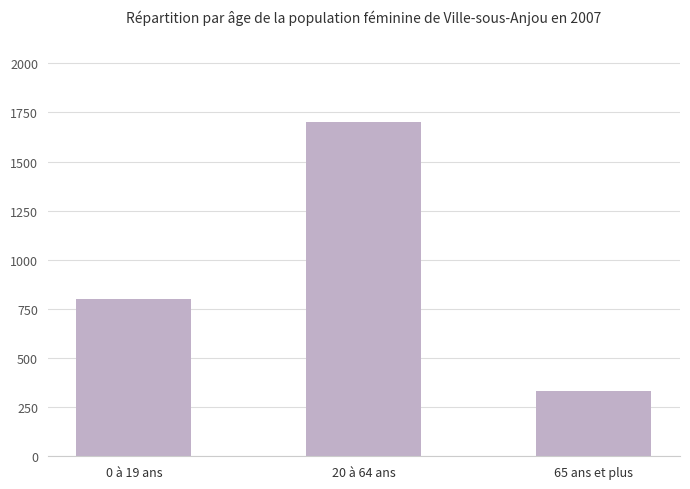

What is the average value?

944.4